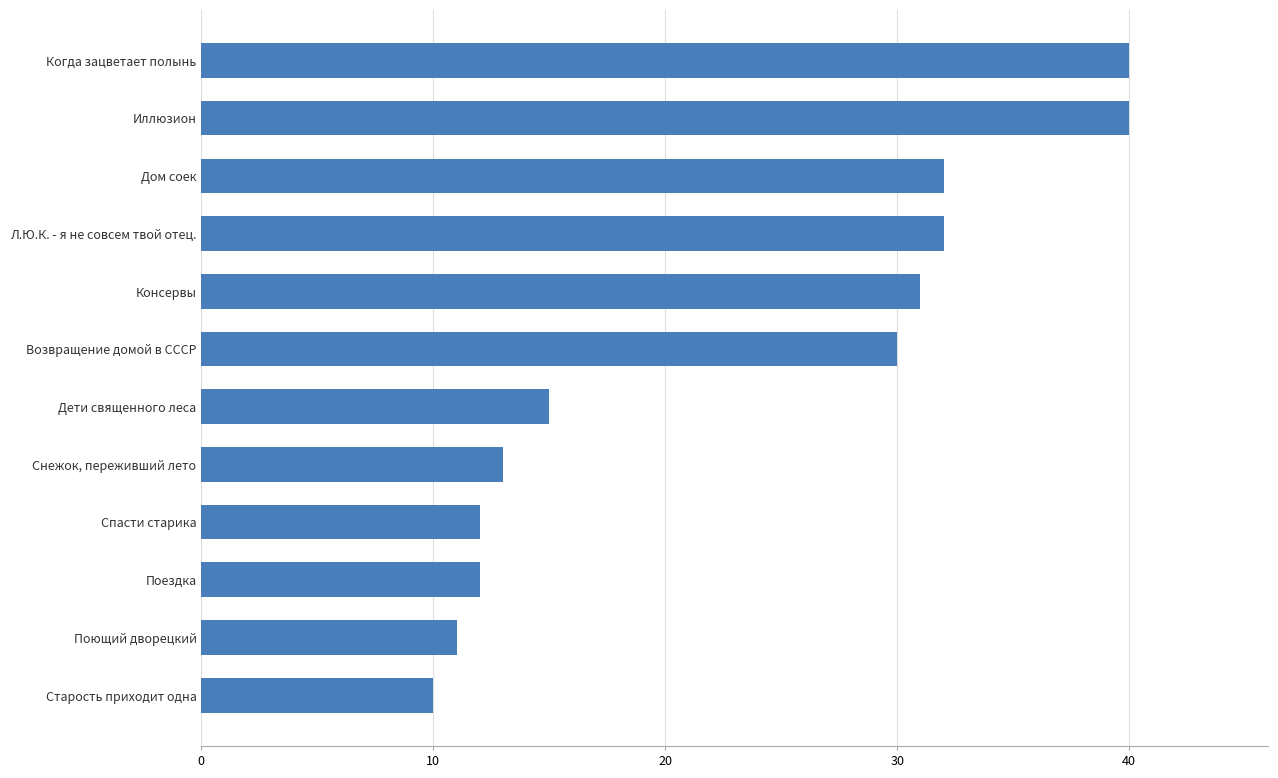

How many bars are there in total?

12